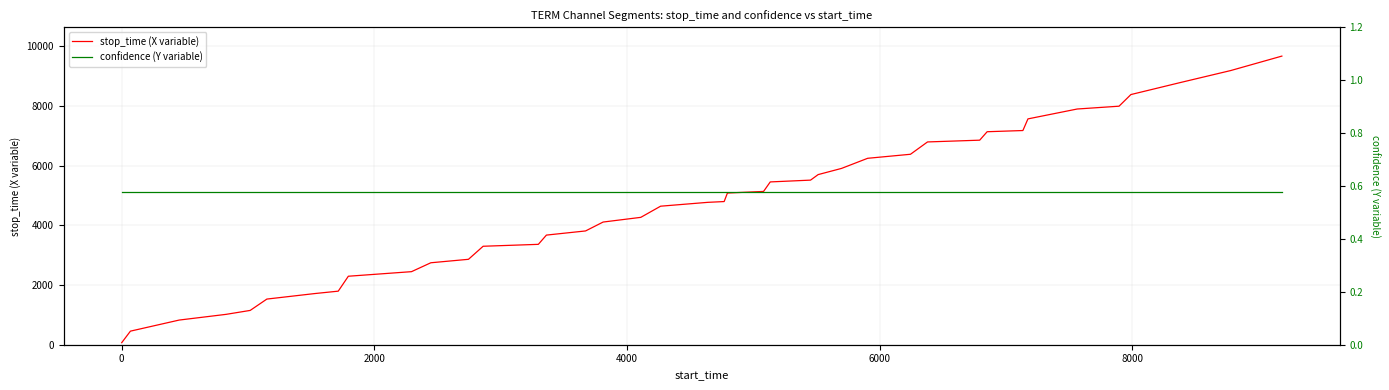

How many lines are shown in the chart?

2